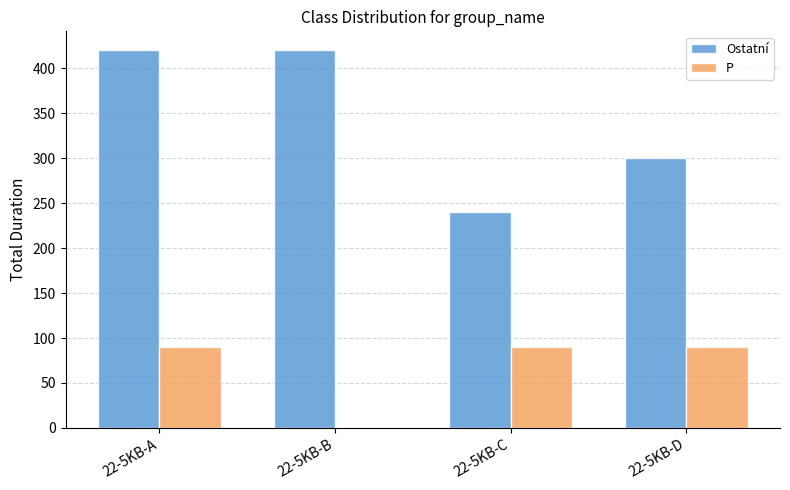

What is the difference between the P values at 22-5KB-C and 22-5KB-B?

90